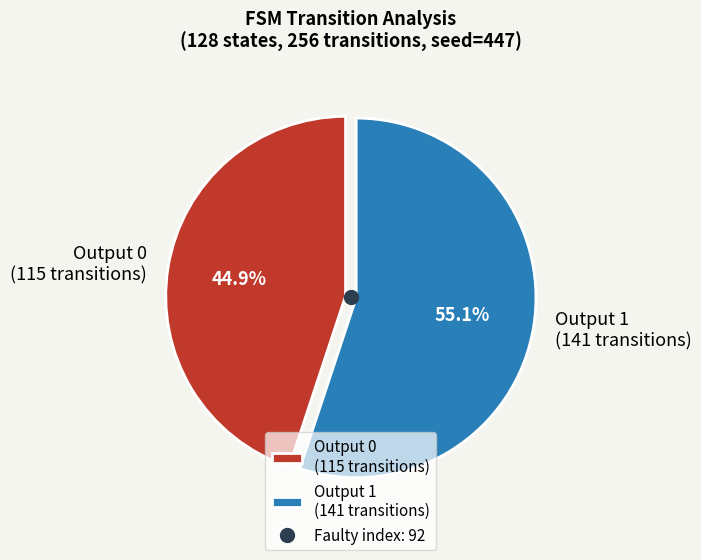

Which category accounts for the majority?

Output 1 (141 transitions)